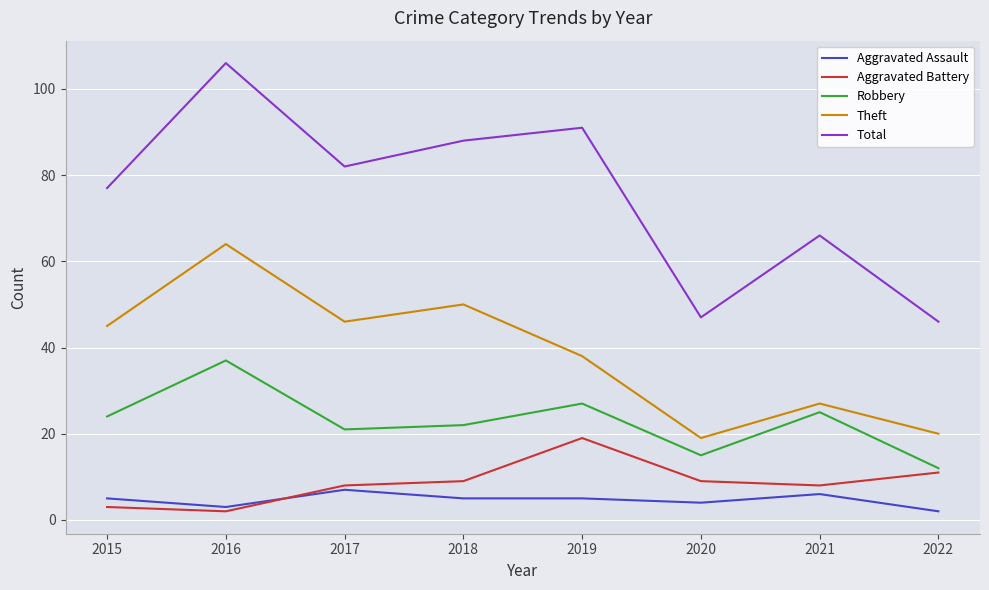

What is the difference between the maximum and minimum values in the Aggravated Assault series?

5